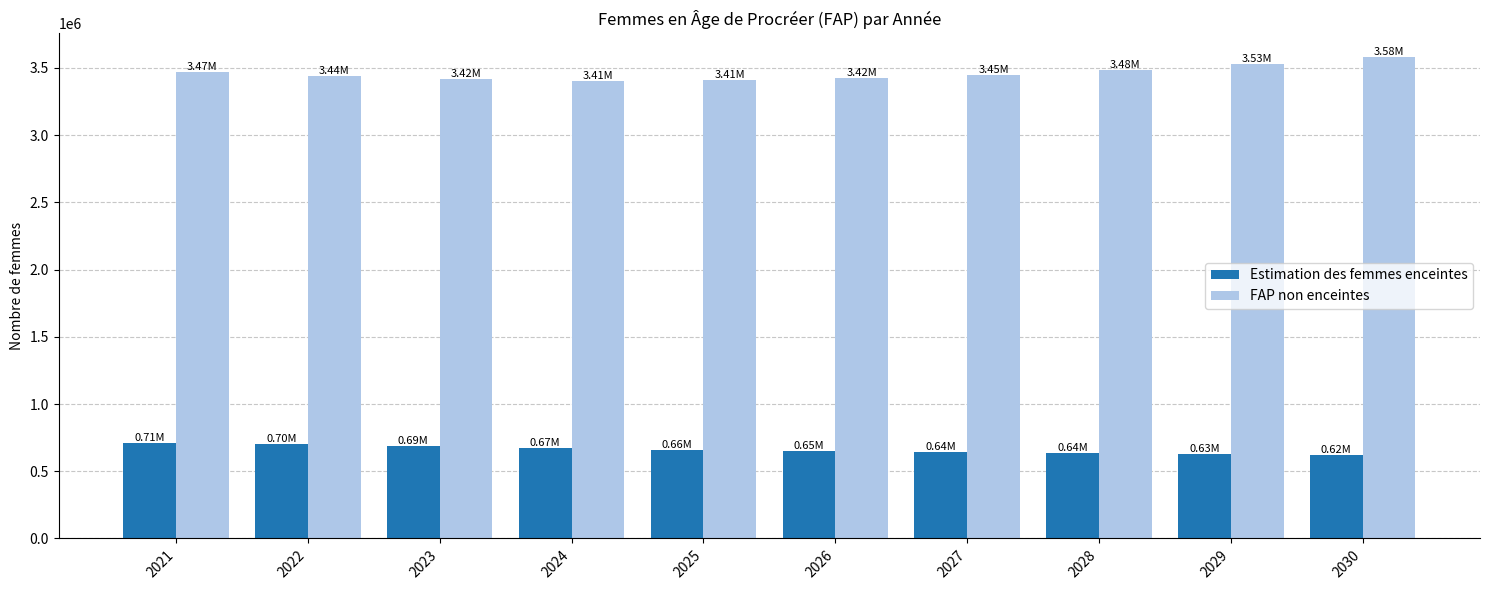

At 2026, list the series in order from smallest to largest.

Estimation des femmes enceintes, FAP non enceintes